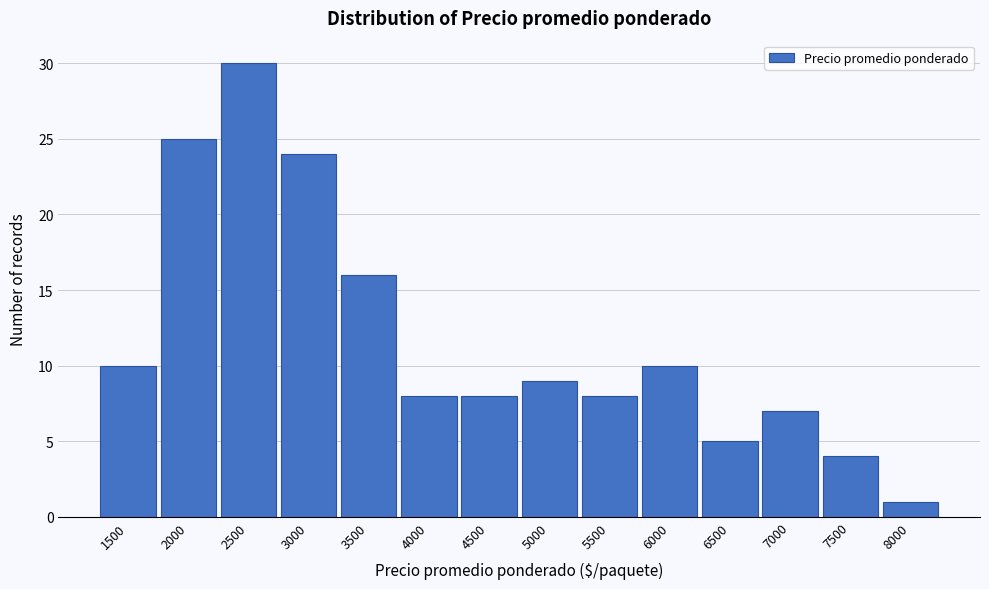

Reading left to right, transcribe all the data shown in this chart.

10	25	30	24	16	8	8	9	8	10	5	7	4	1